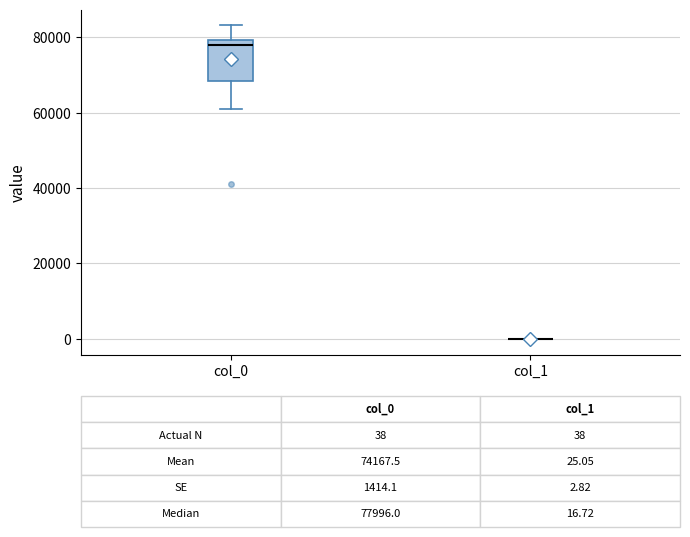

Which box is the tallest, from its lower edge to its upper edge?

col_0